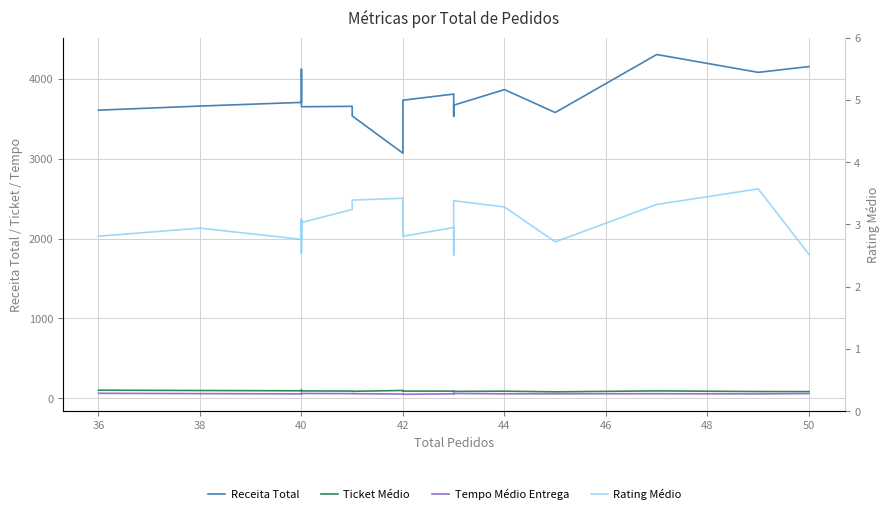

How many series are shown in this chart?

4